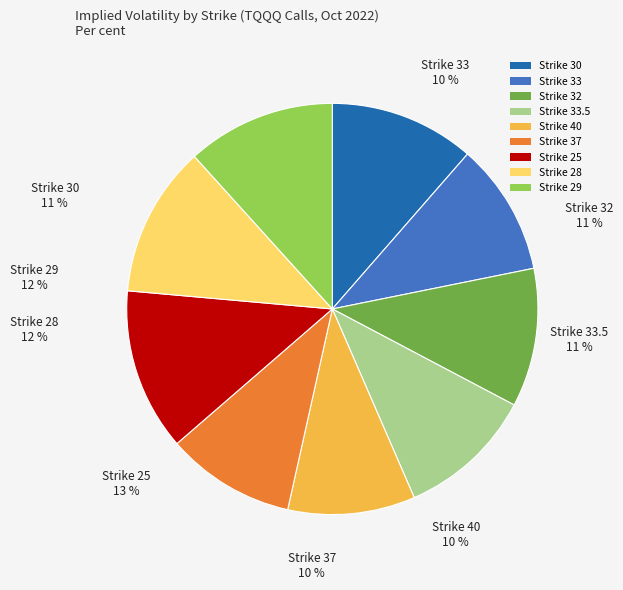

Is it true that 30 is 11% of the pie?

True